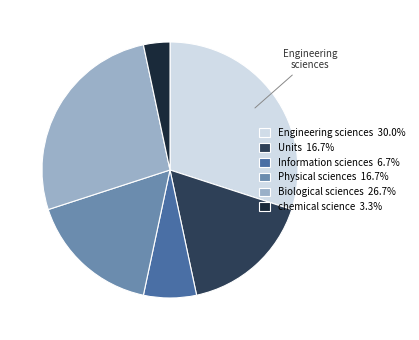

Which category has the biggest portion of the pie?

Engineering sciences